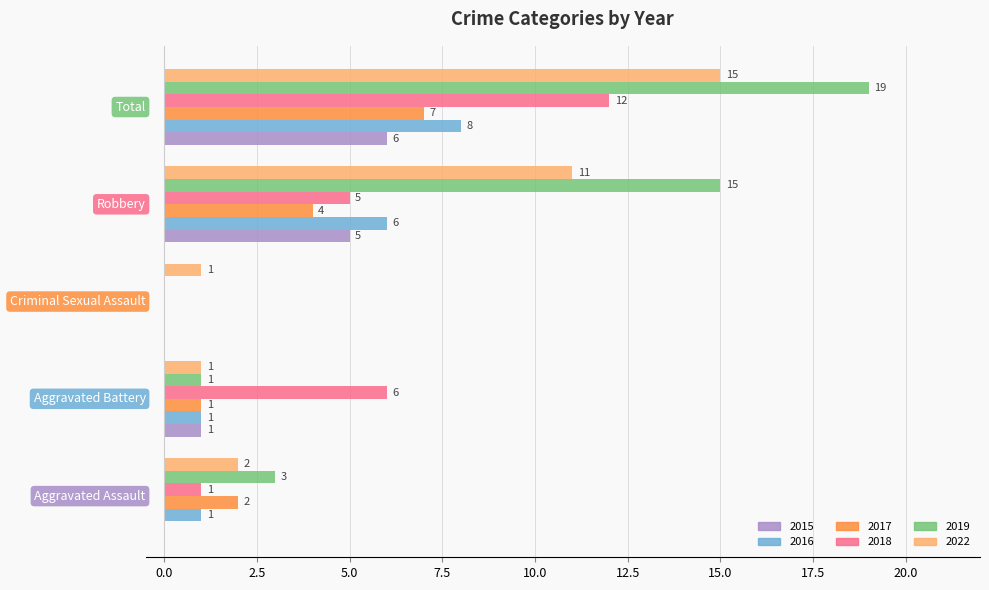

Which series has the largest total across all categories?

2019